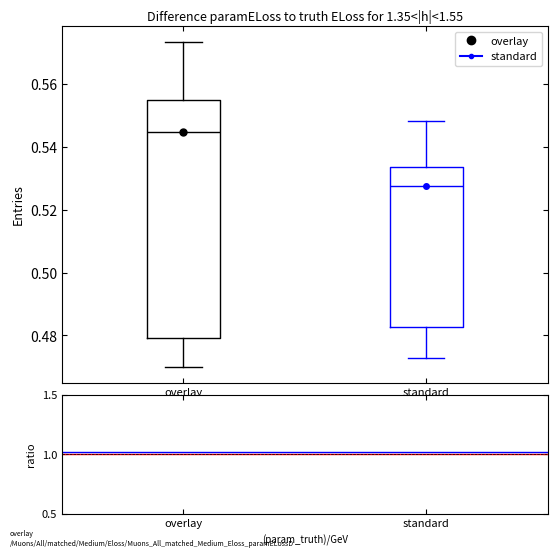

Which box is the tallest, from its lower edge to its upper edge?

overlay